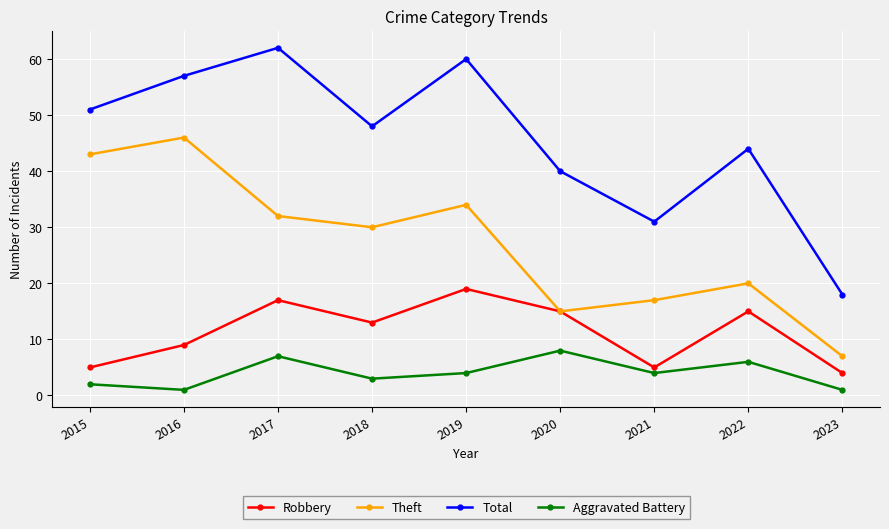

List the series in order of their peak value, lowest first.

Aggravated Battery, Robbery, Theft, Total